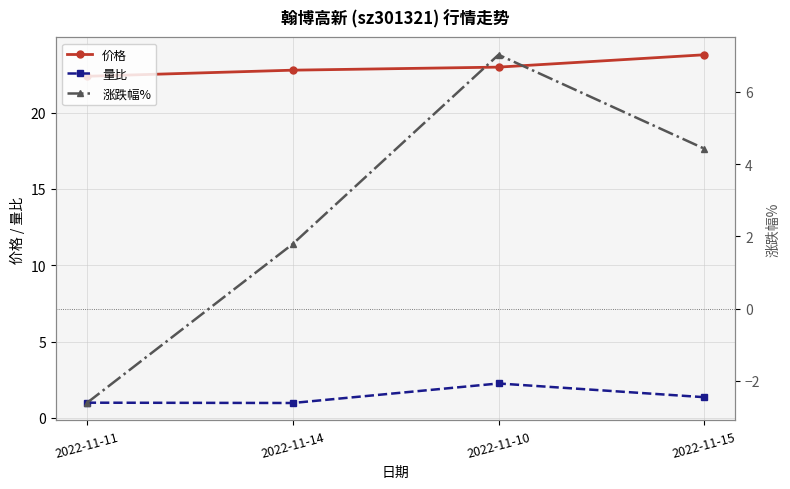

True or false: 量比 and 涨跌幅% intersect in this chart.

True